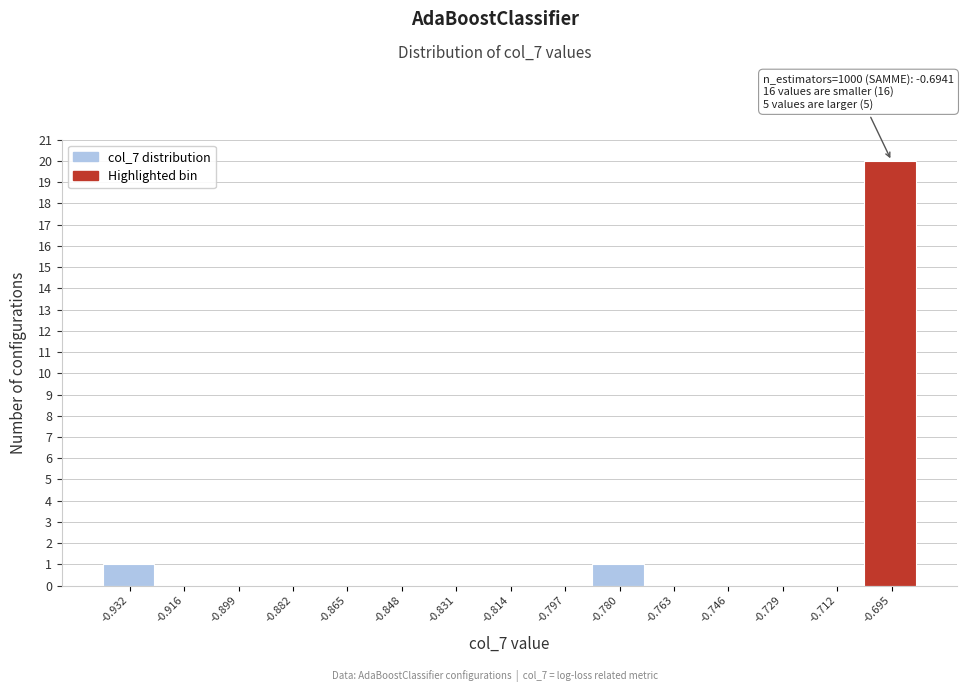

Which range on the x-axis has the tallest bar?

-0.704 to -0.688